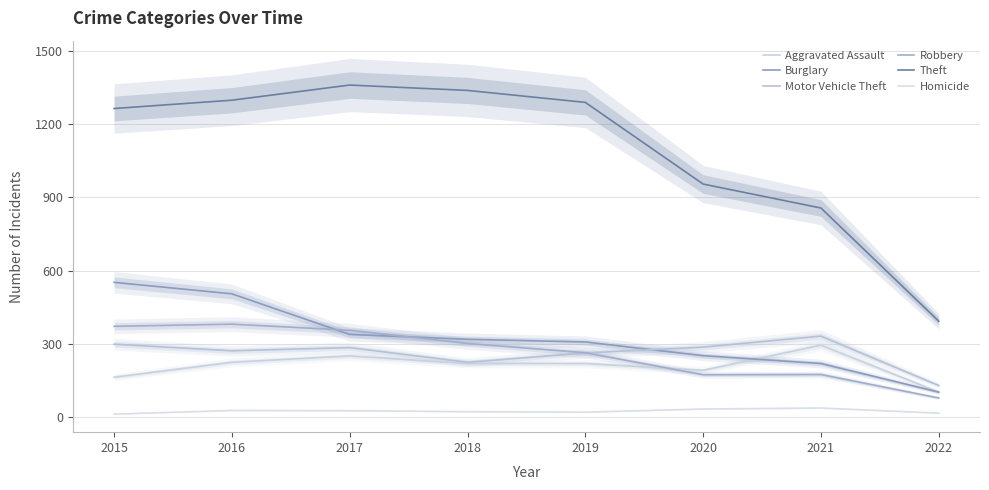

Reading left to right, extract all data points from this chart.

Aggravated Assault: 164	225	251	220	220	192	295	103
Burglary: 552	505	339	319	308	252	220	103
Motor Vehicle Theft: 299	272	285	225	263	287	332	130
Robbery: 372	381	356	302	264	174	175	79
Theft: 1263	1297	1359	1337	1288	954	856	393
Homicide: 13	28	27	23	21	34	38	17